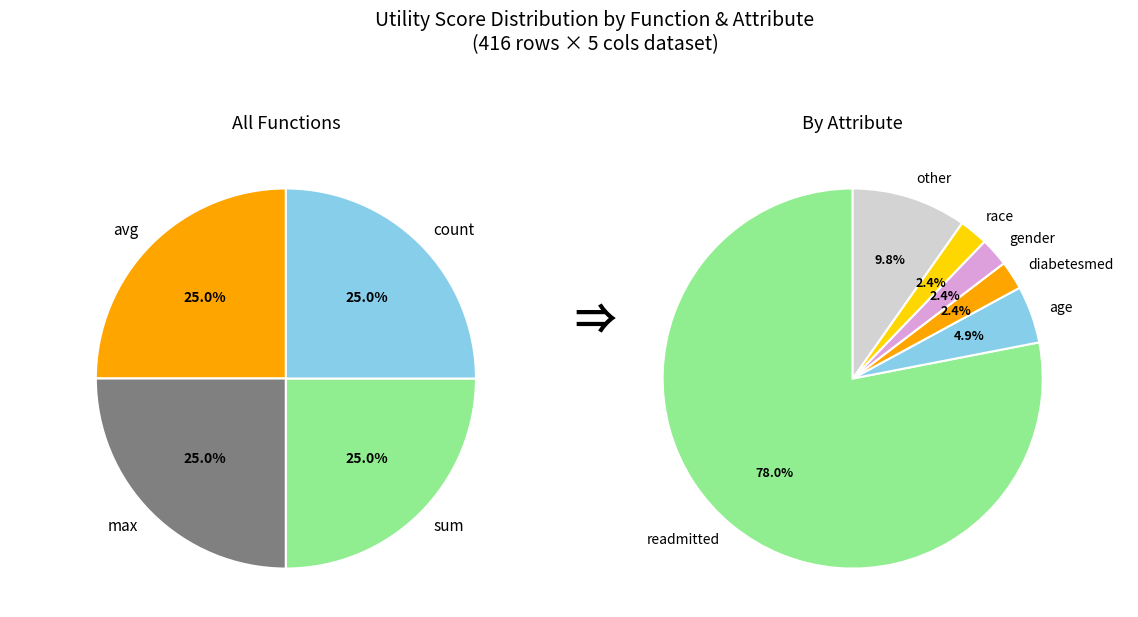

Which slice is the largest?

avg